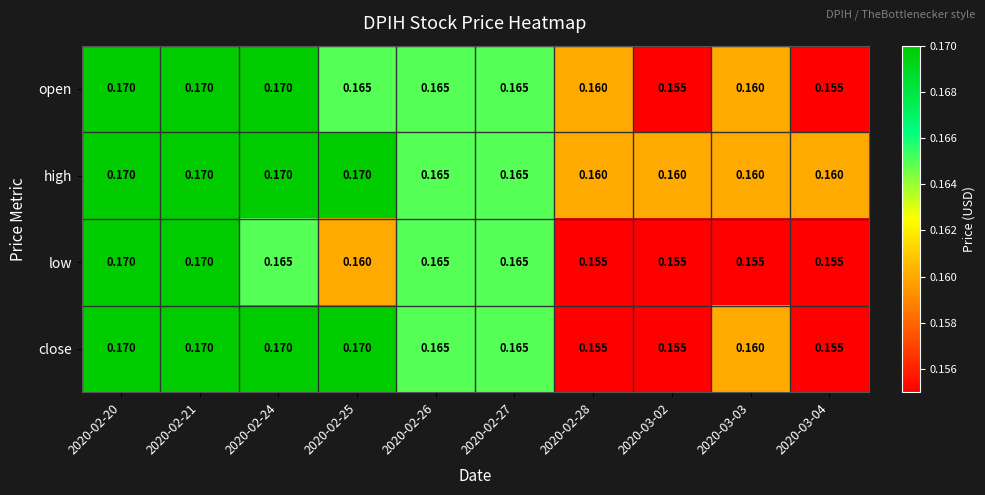

Which series has the largest total across all categories?

high